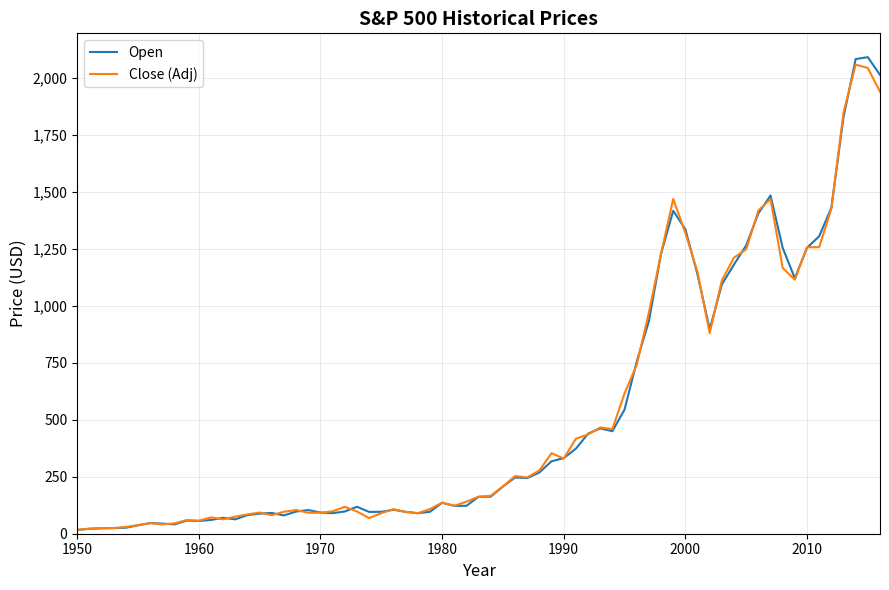

What is the maximum value shown in the chart?

2091.5